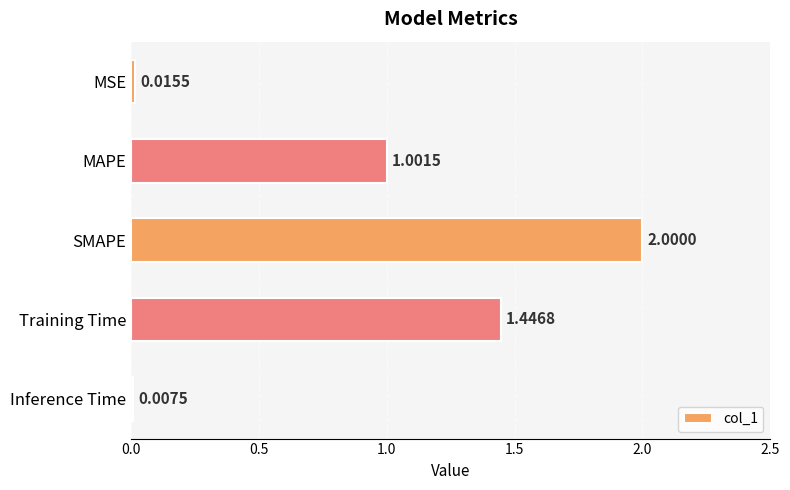

Which has a higher value, MSE or MAPE?

MAPE